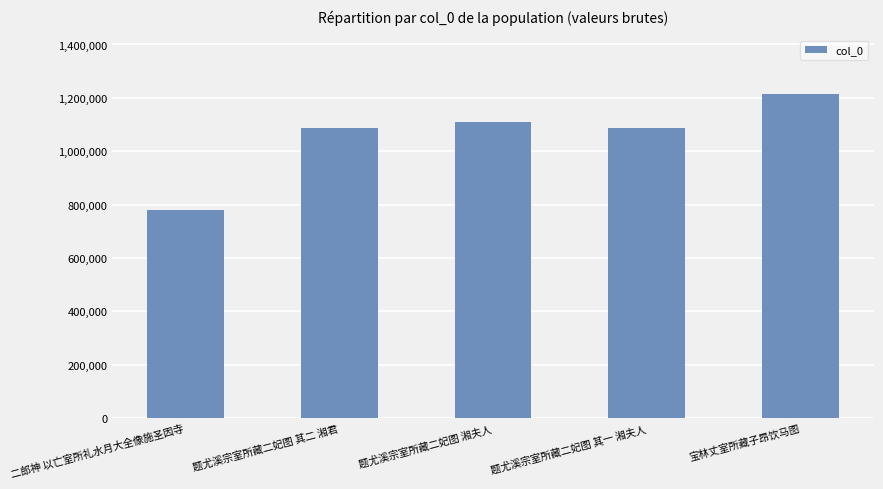

Which category has the lowest value across all series?

二郎神 以亡室所礼水月大全像施圣因寺